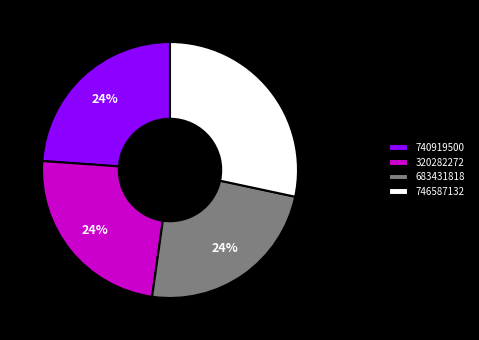

Combined, do 746587132 and 320282272 account for over 50%?

Yes